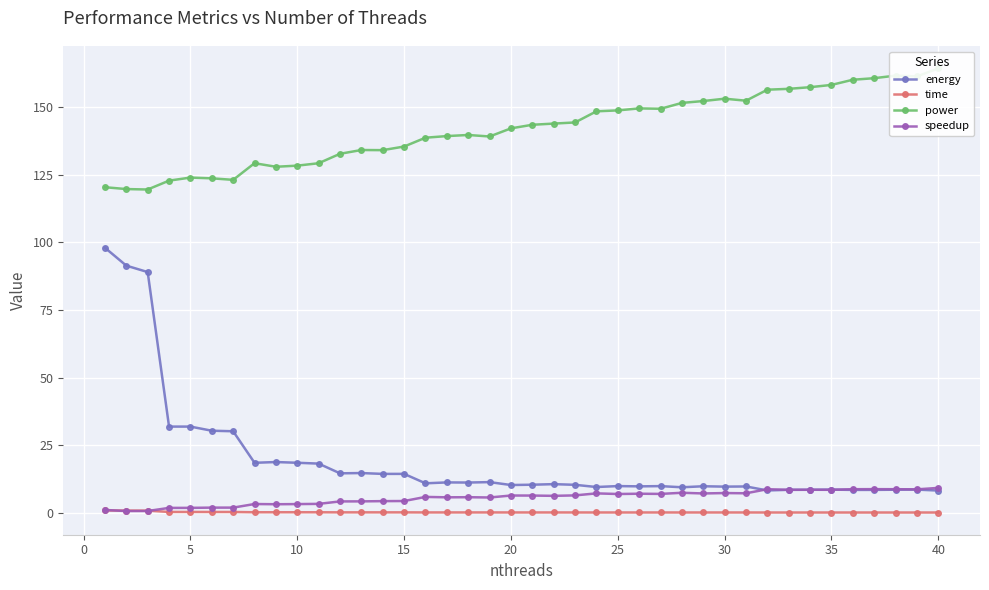

What is the difference between the maximum and minimum values in the energy series?

89.9